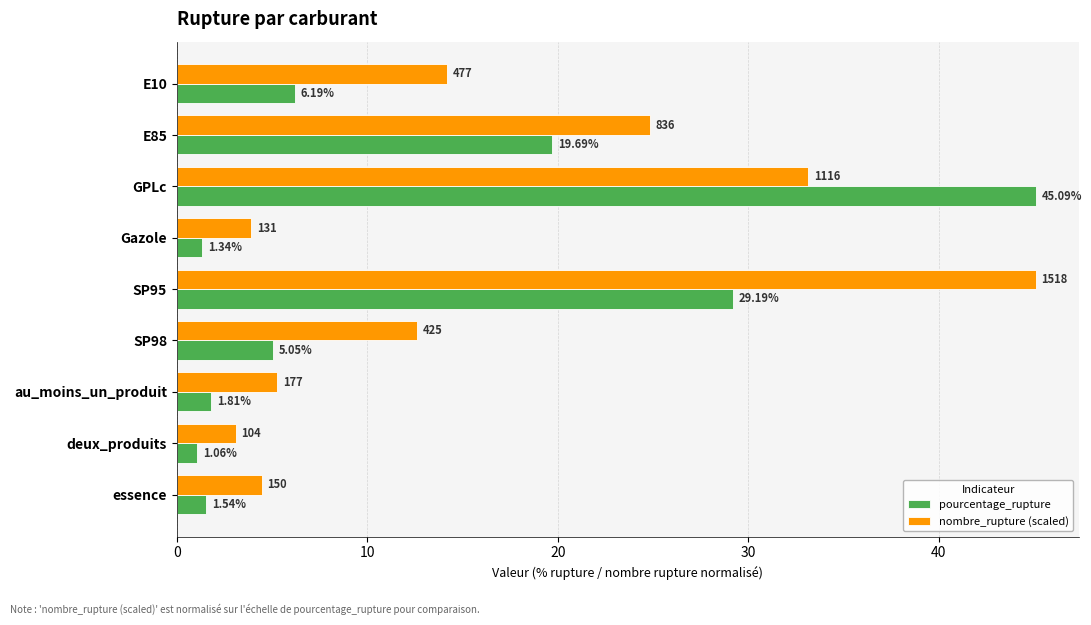

Rank the categories by nombre_rupture (scaled) value from lowest to highest.

deux_produits, Gazole, essence, au_moins_un_produit, SP98, E10, E85, GPLc, SP95